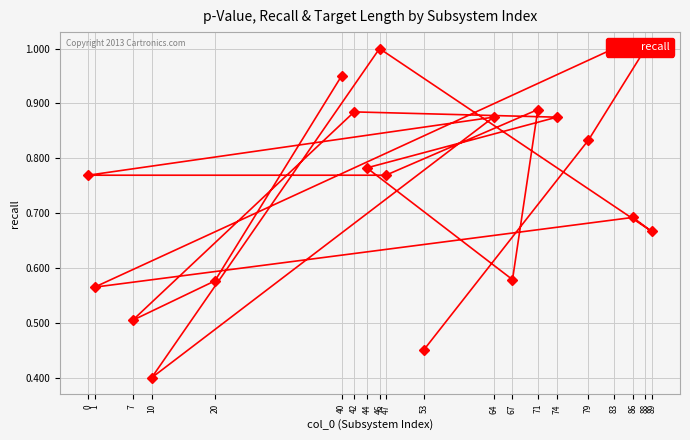

List the labels in order of value, largest first.

46, 83, 88, 40, 71, 42, 74, 64, 79, 44, 47, 0, 86, 89, 67, 20, 1, 7, 53, 10